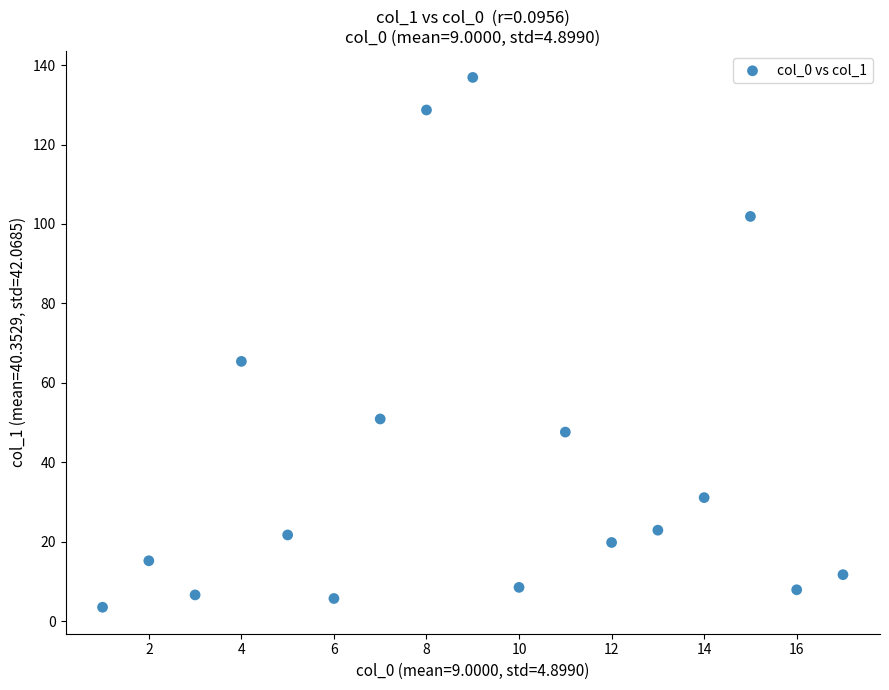

What Y value in the scatter plot is closest to 70?

65.4